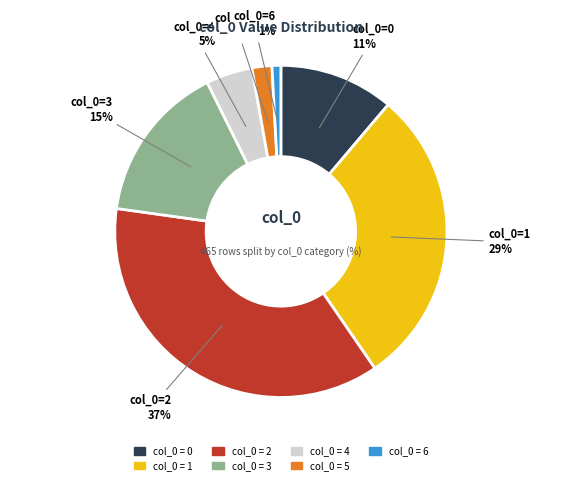

Is there a majority slice in this chart?

No